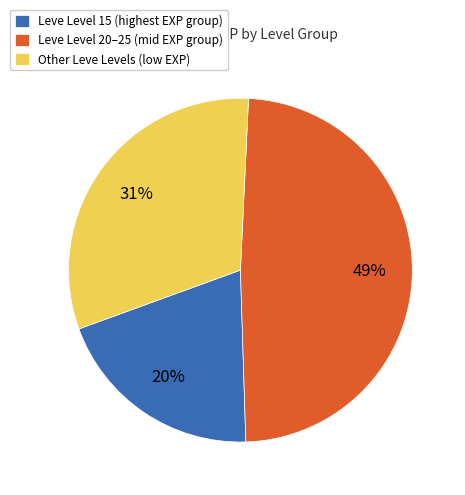

How many slices are in this pie chart?

3